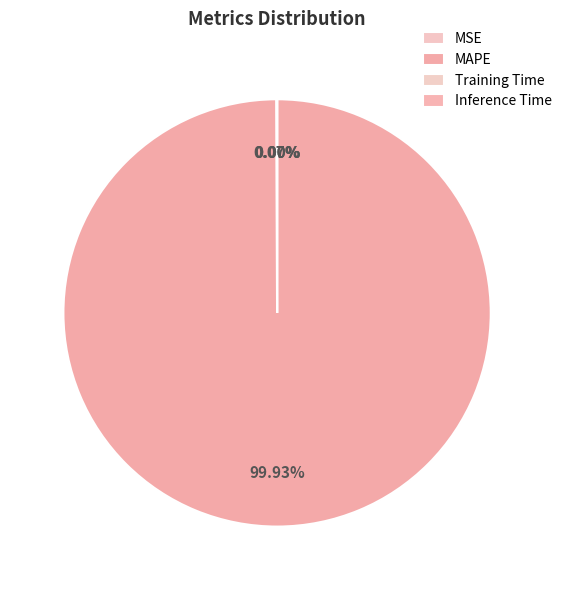

Rank the categories by value from highest to lowest.

MAPE, MSE, Training Time, Inference Time